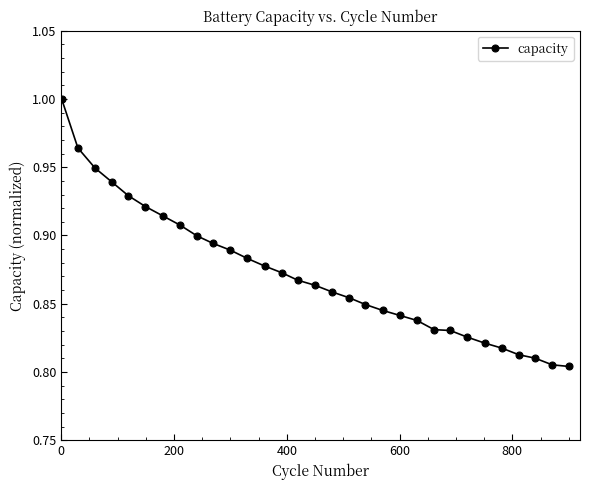

What is the sum of all values?

27.0